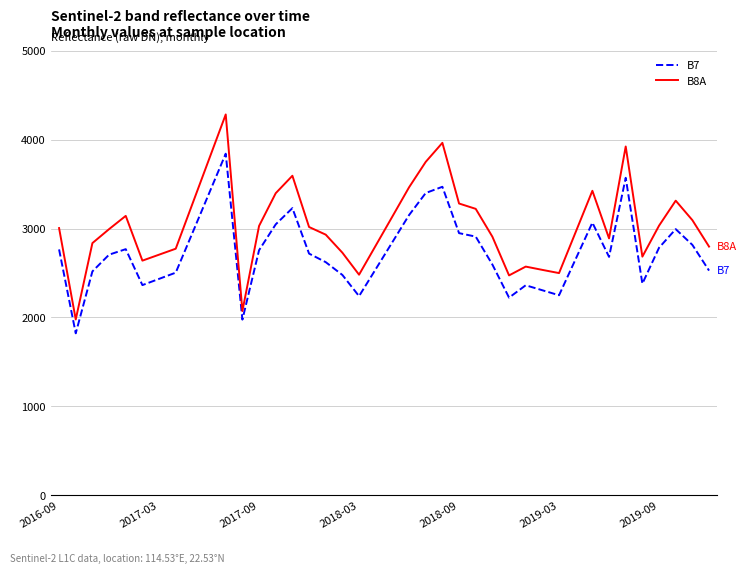

Which series has the widest spread of values?

B8A